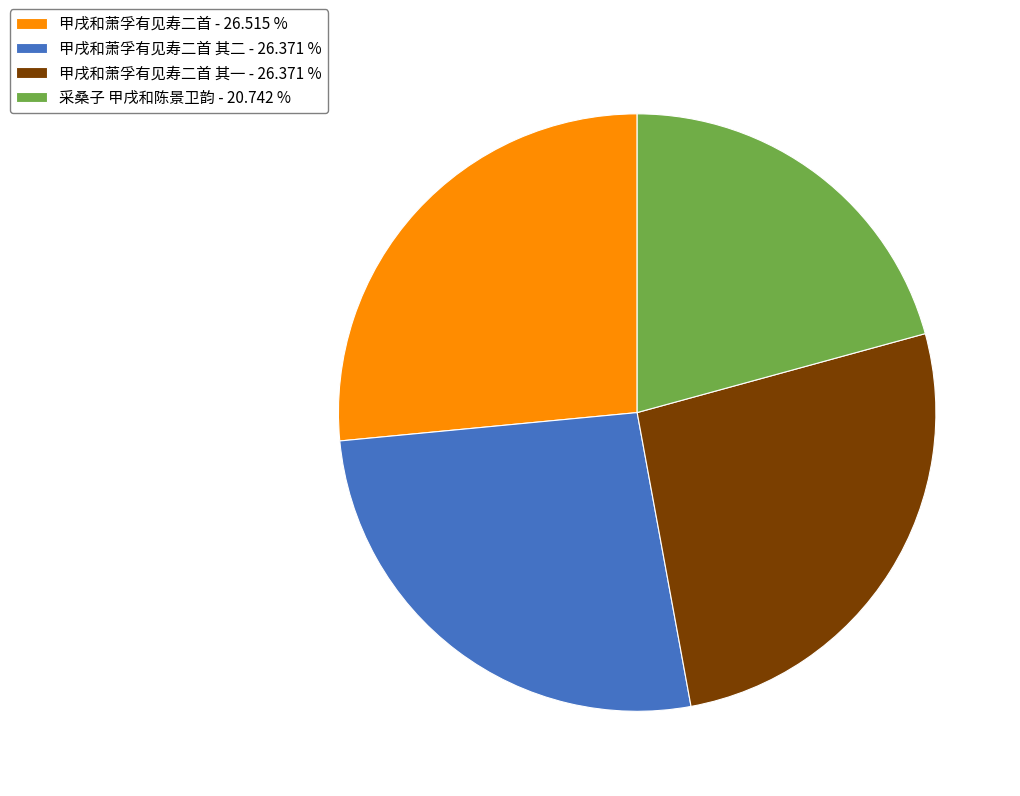

How many segments does this pie chart have?

4